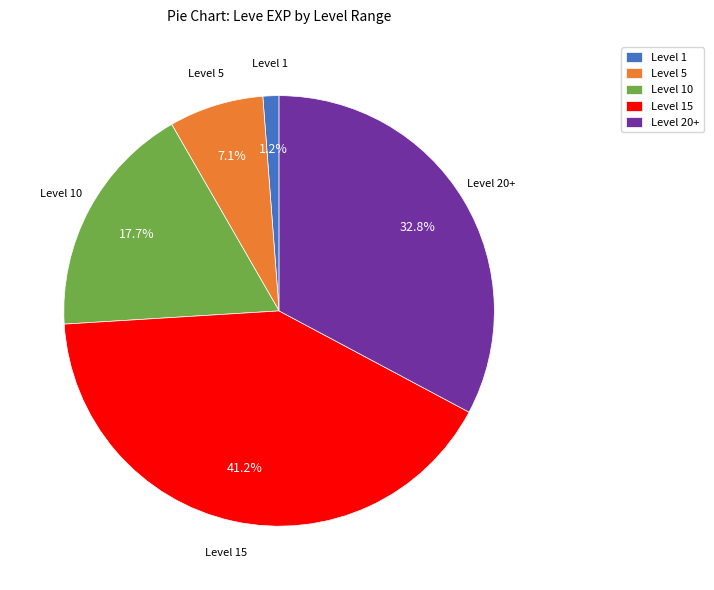

Do Level 15 and Level 20+ together represent more than half of the pie?

Yes